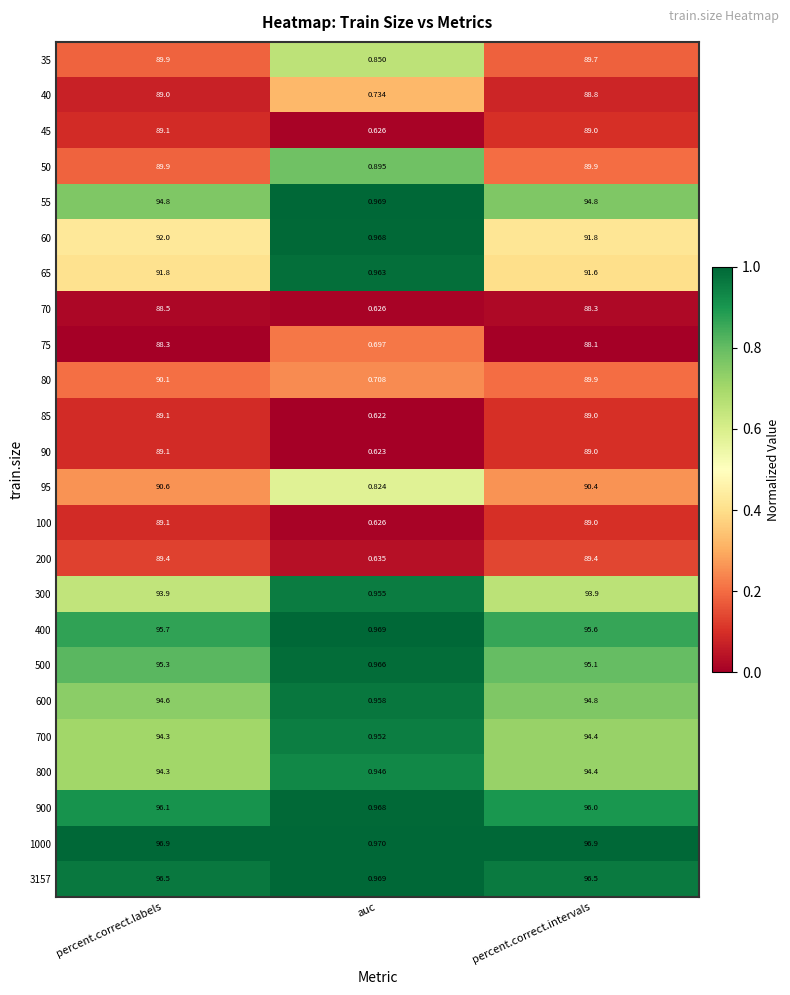

Which label corresponds to the smallest value in the chart?

auc